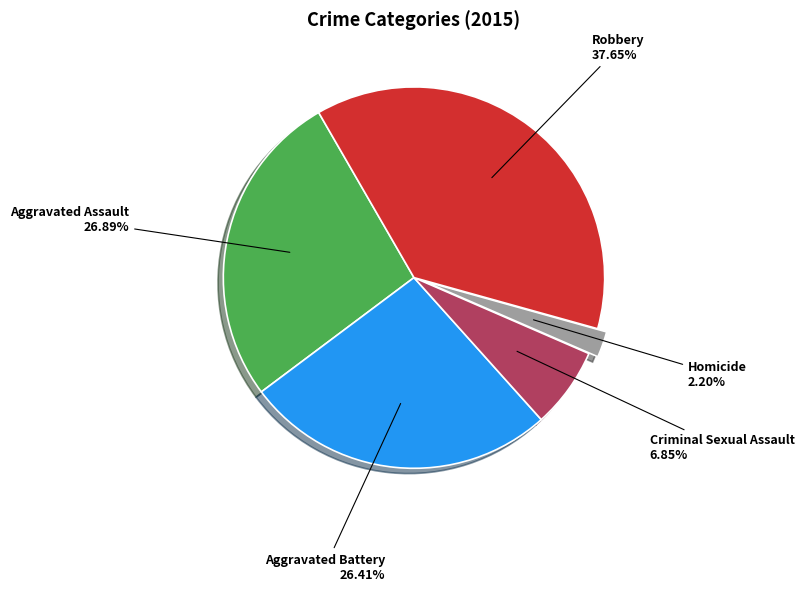

Approximately how many times larger is the value at Homicide compared to Criminal Sexual Assault?

0.3